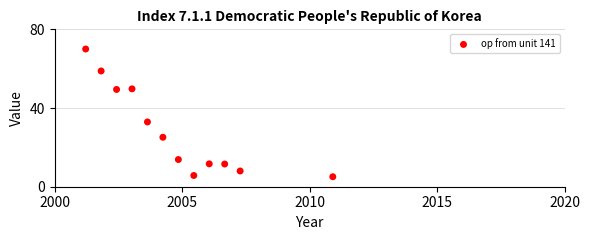

What Y value in the scatter plot is closest to 37?

32.9